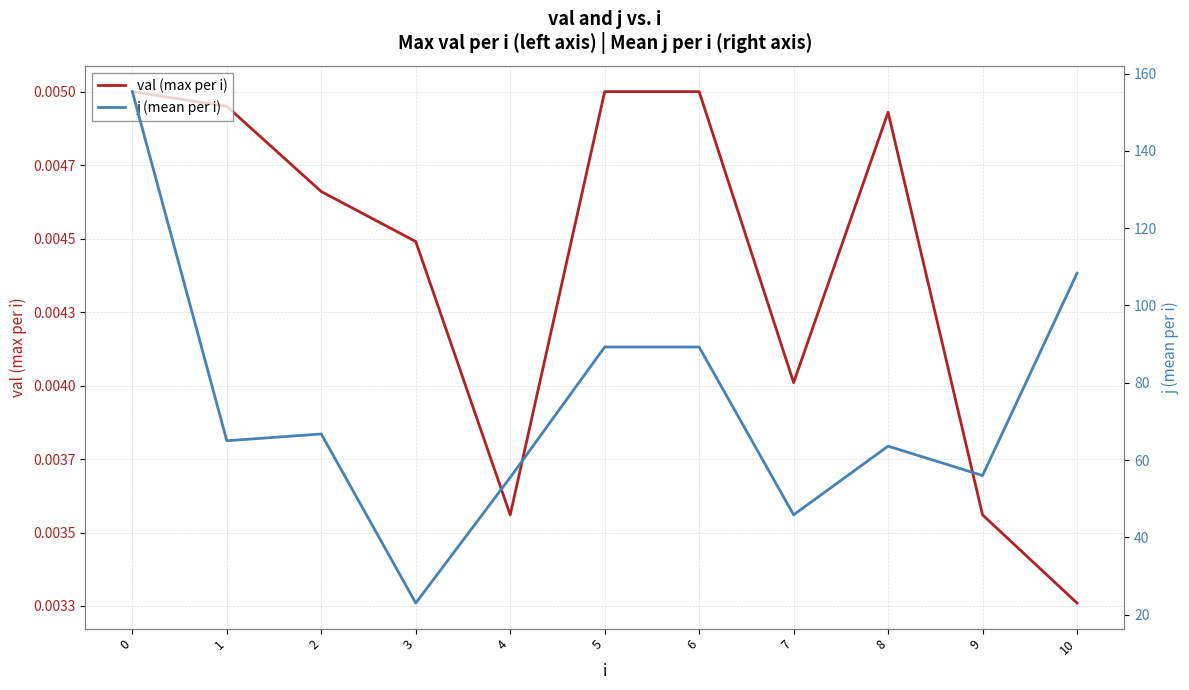

True or false: val (max per i) has more than 0 points higher than both neighbors.

True